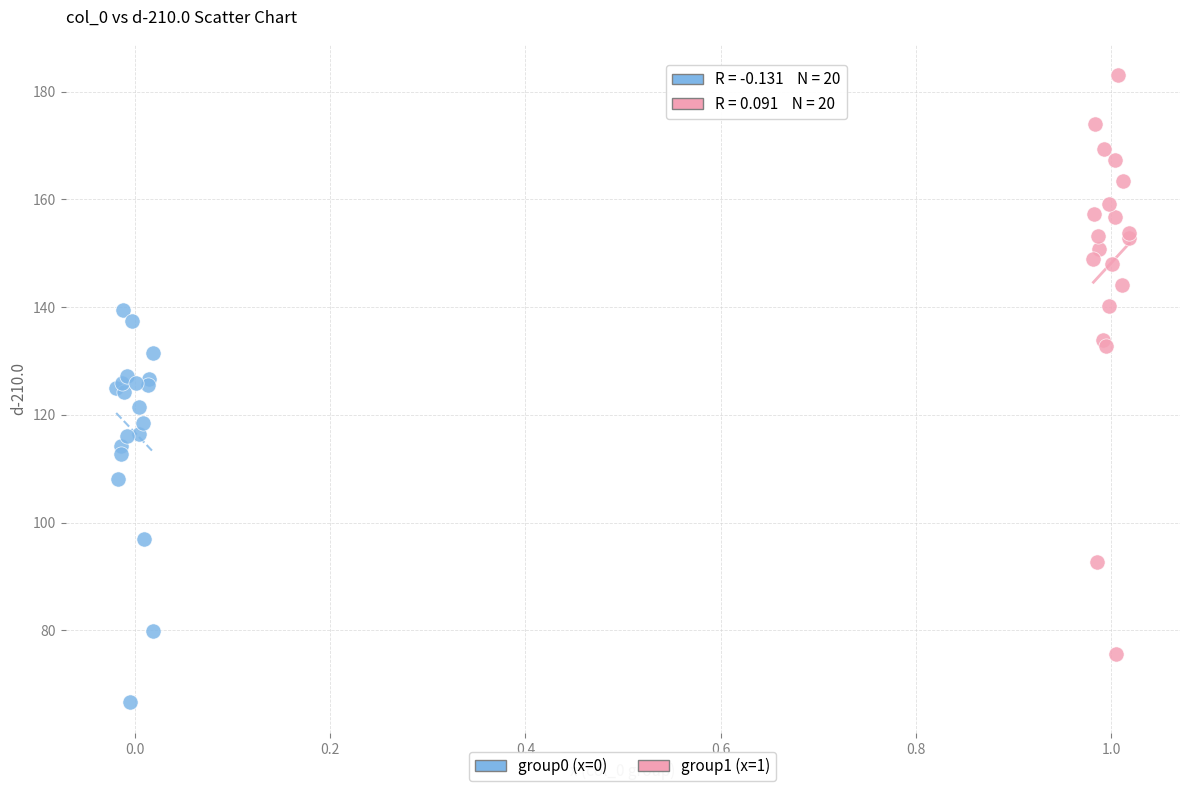

Which series contains the highest Y value?

group1 (x=1)